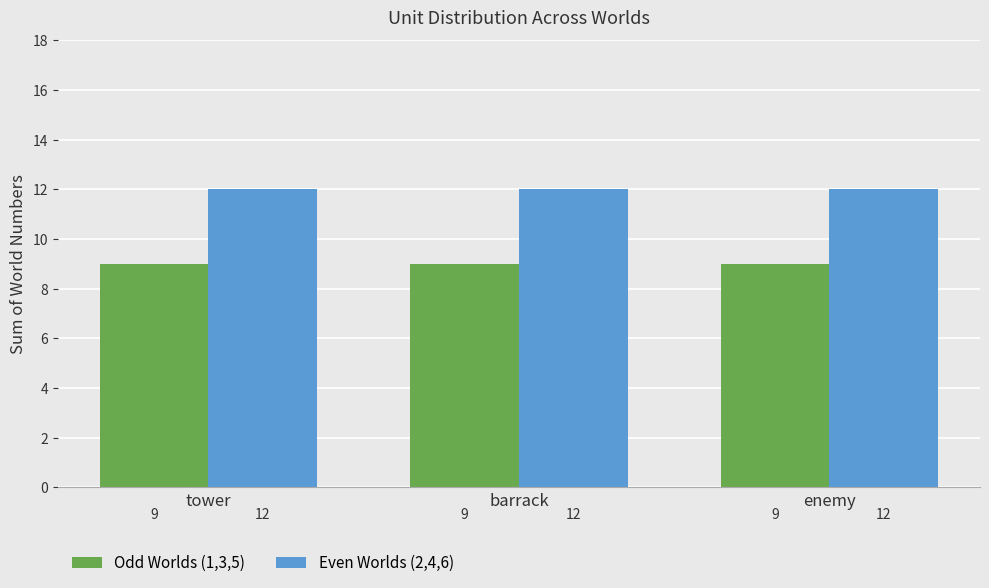

What is the sum of all Odd Worlds (1,3,5) values?

27